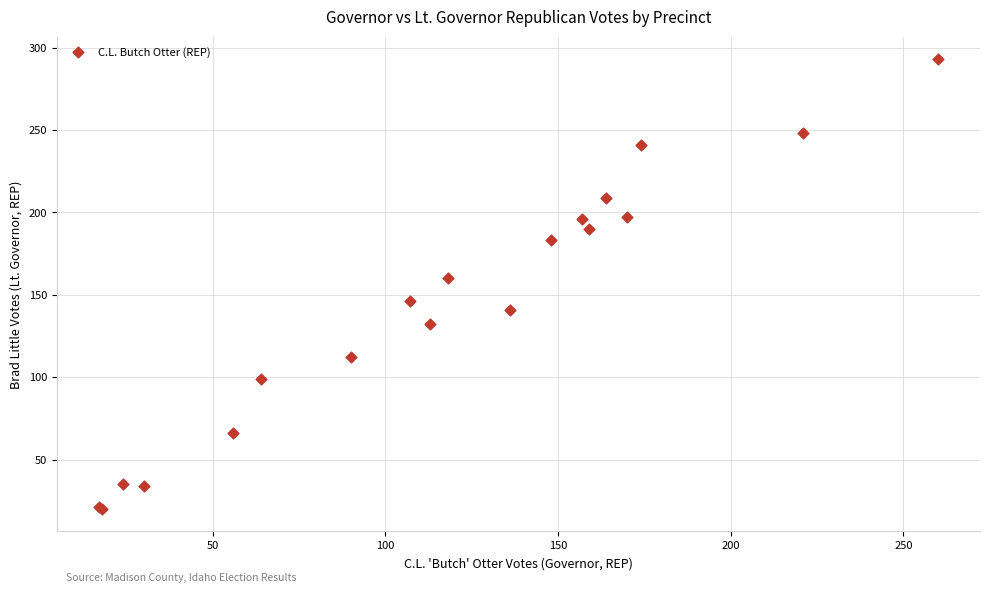

What Y value in the scatter plot is closest to 156?

160